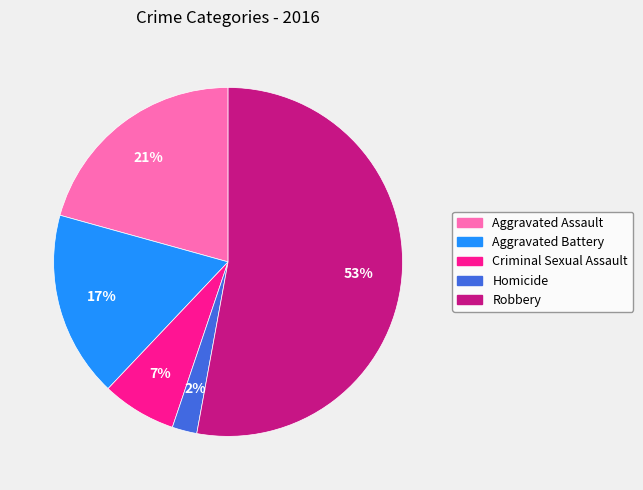

To the nearest percent, what percentage of the pie is Aggravated Assault?

21%